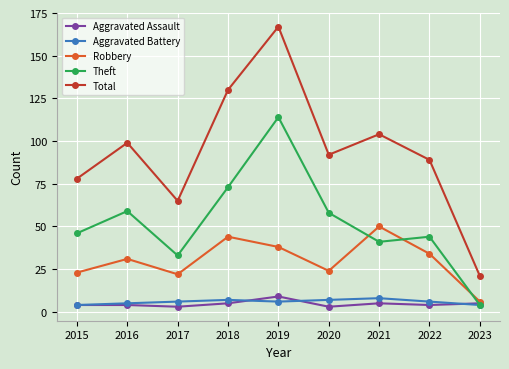

At which category does Theft reach its first local valley?

2017